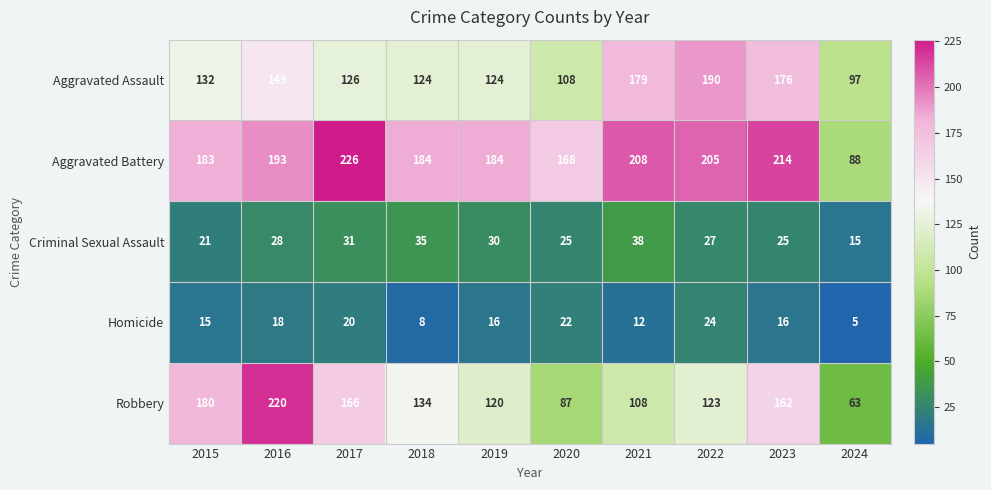

What is the lowest value of the Homicide series?

5